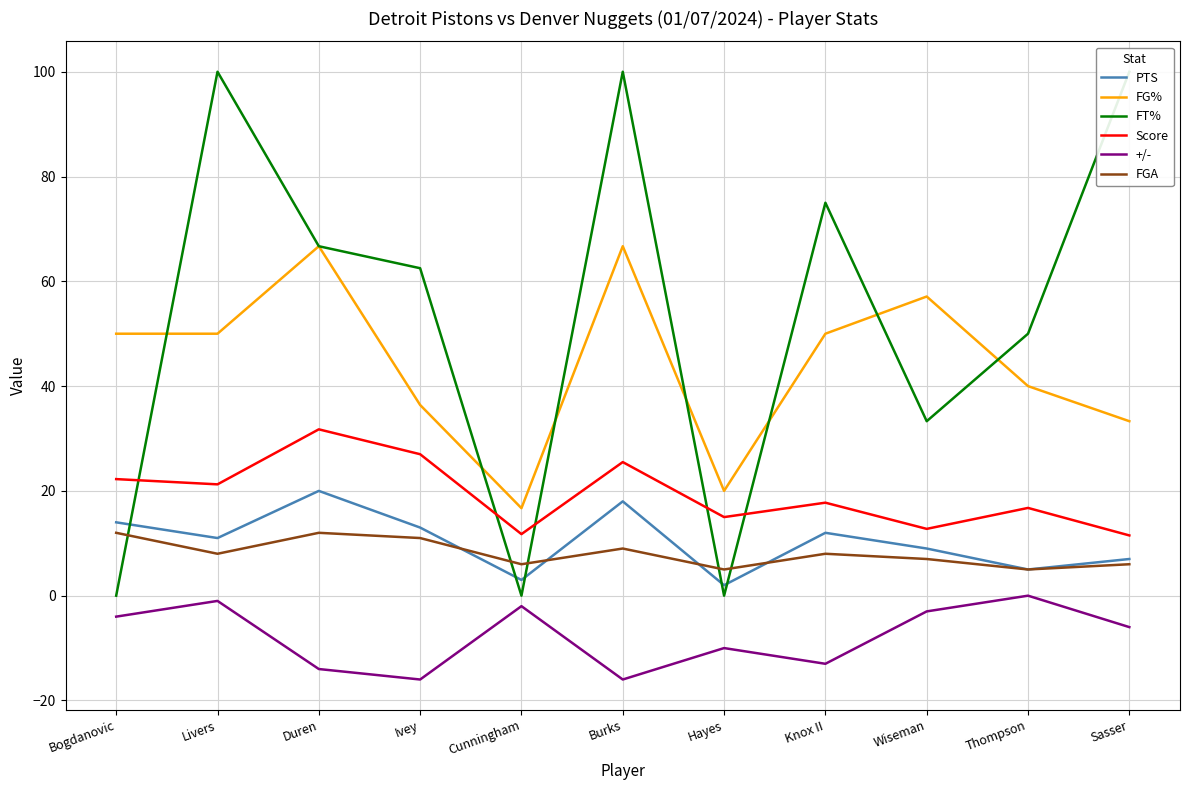

How many interior local valleys does the FT% series have?

3